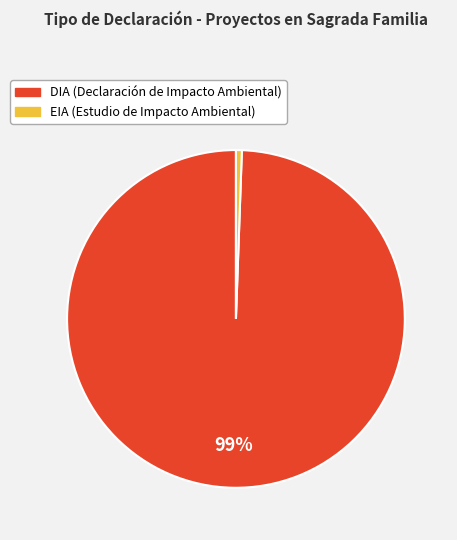

True or false: EIA accounts for 1% of the total.

True